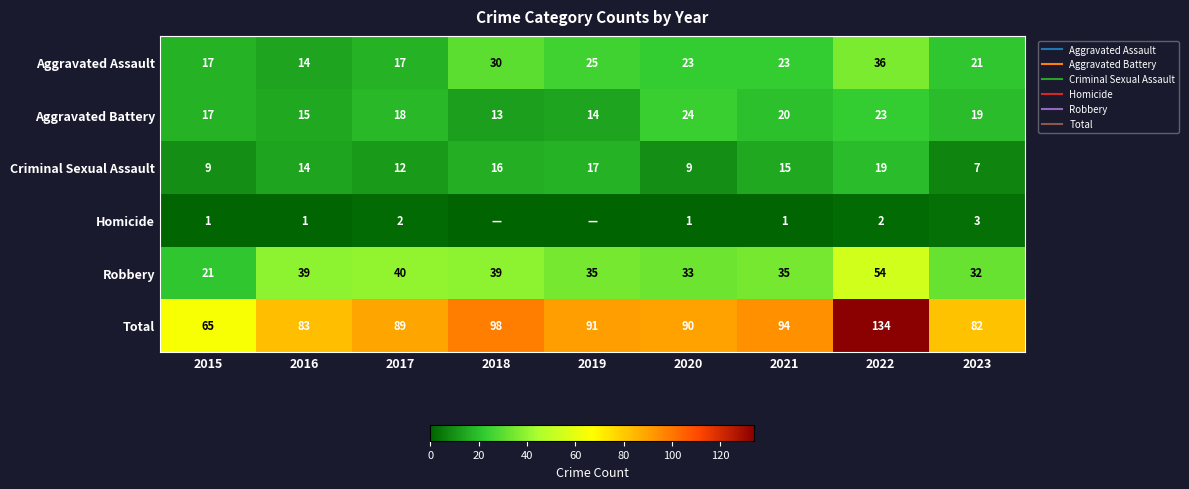

Count the number of data series in this chart.

6